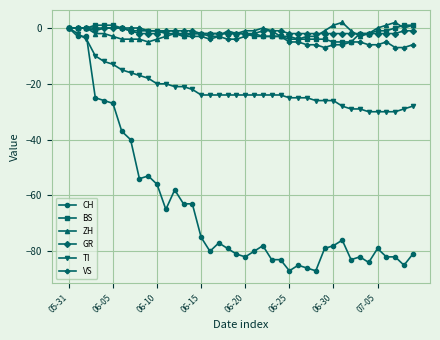

What are all the series names shown in the legend?

CH, BS, ZH, GR, TI, VS